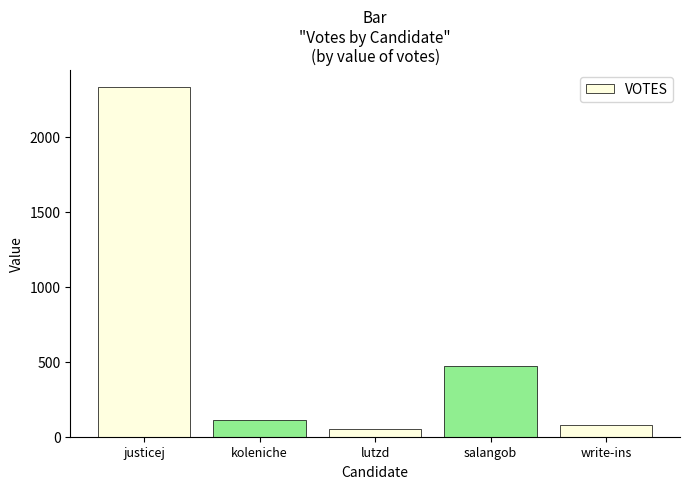

List the labels in order of value, largest first.

justicej, salangob, koleniche, write-ins, lutzd